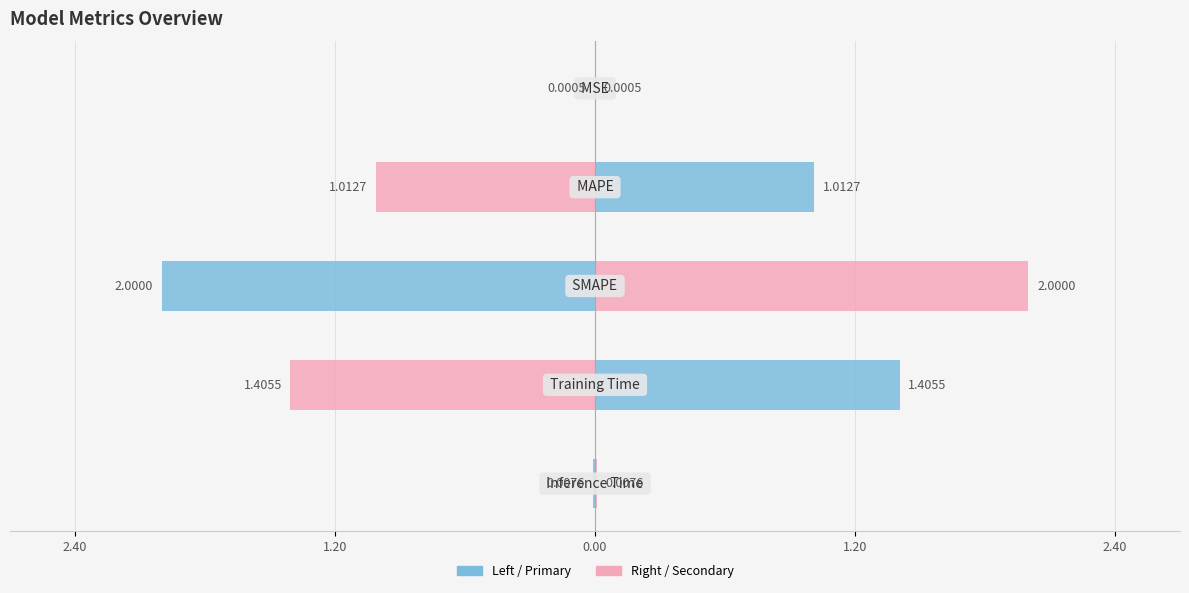

Reading right to left, list all the values displayed in this chart.

0.0	1.4	2.0	1.0	0.0